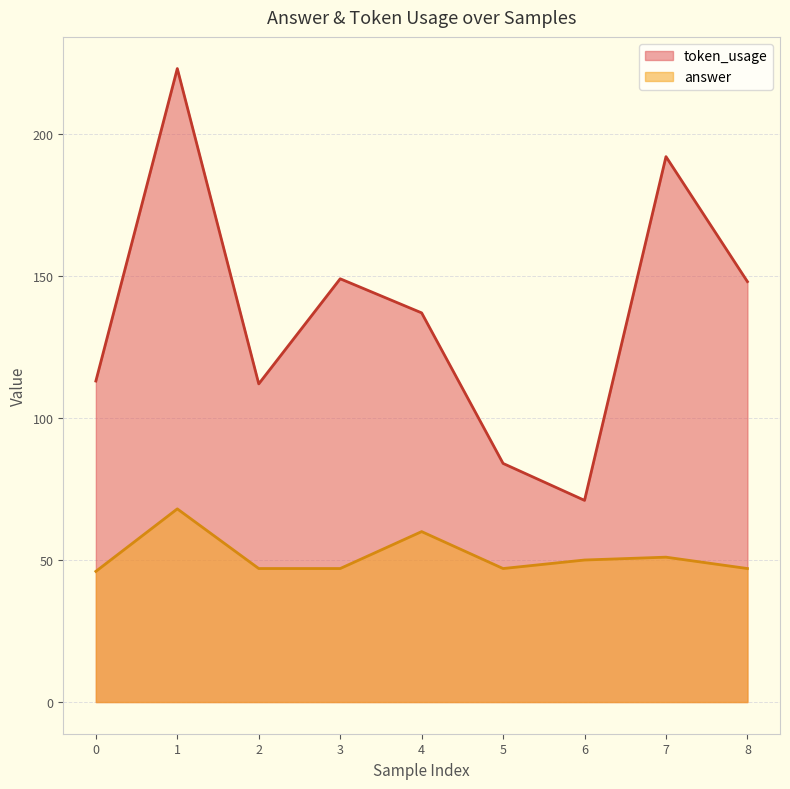

What is the difference between the second highest and minimum values in the answer series?

14